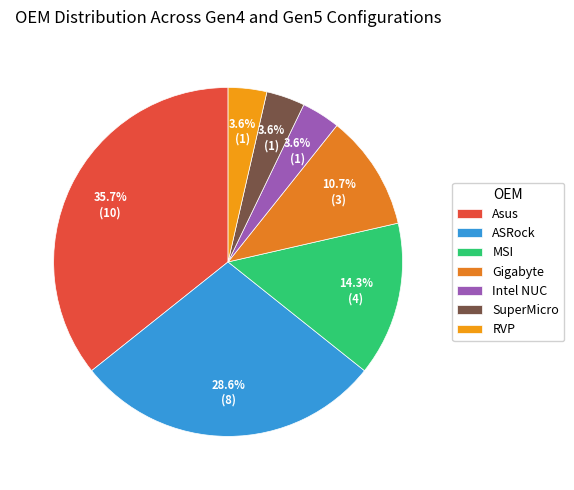

What is the total percentage of ASRock and MSI?

42.9%